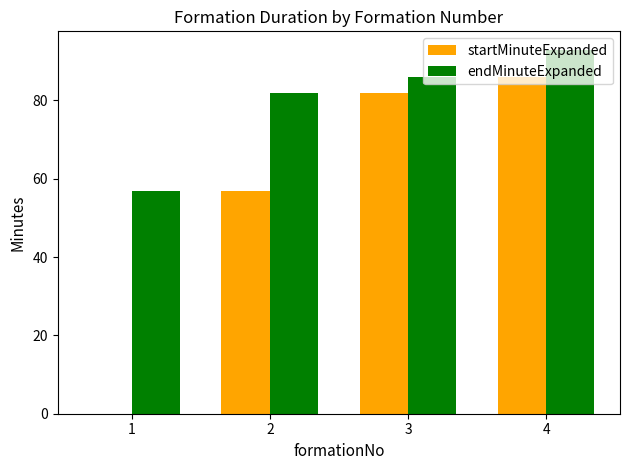

Which series changed the most between 3 and 4?

endMinuteExpanded